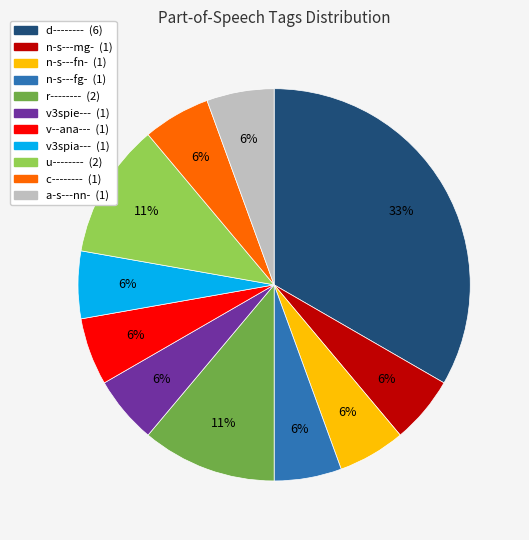

Is it true that n-s---mg- is 6% of the pie?

True